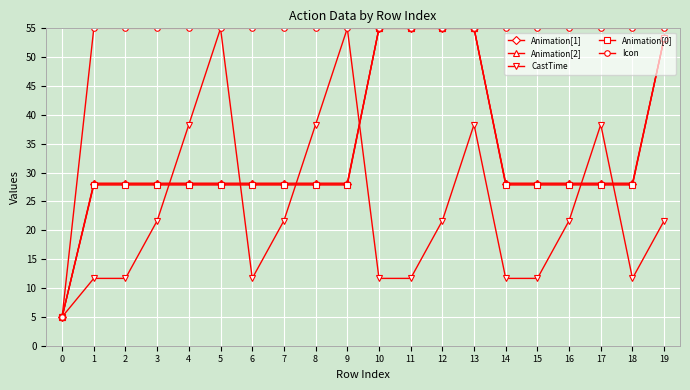

Where does the CastTime series first go above 21?

3